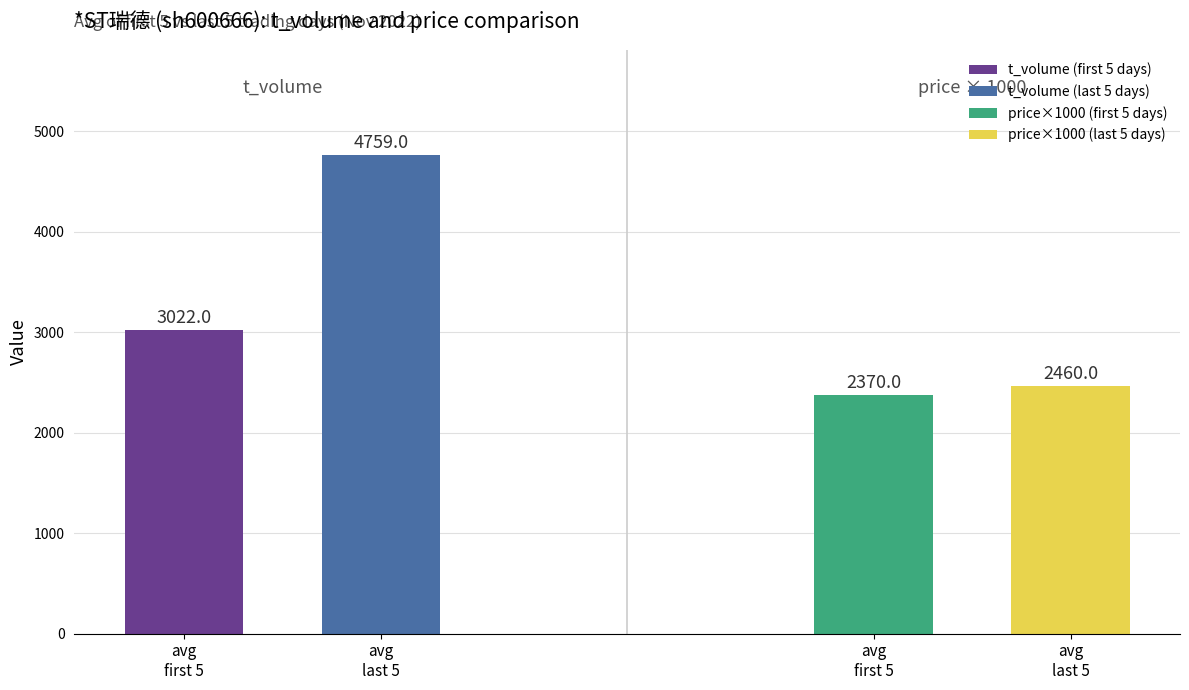

Between 2022-11-21 and 2022-11-18, which series saw the biggest shift?

t_volume